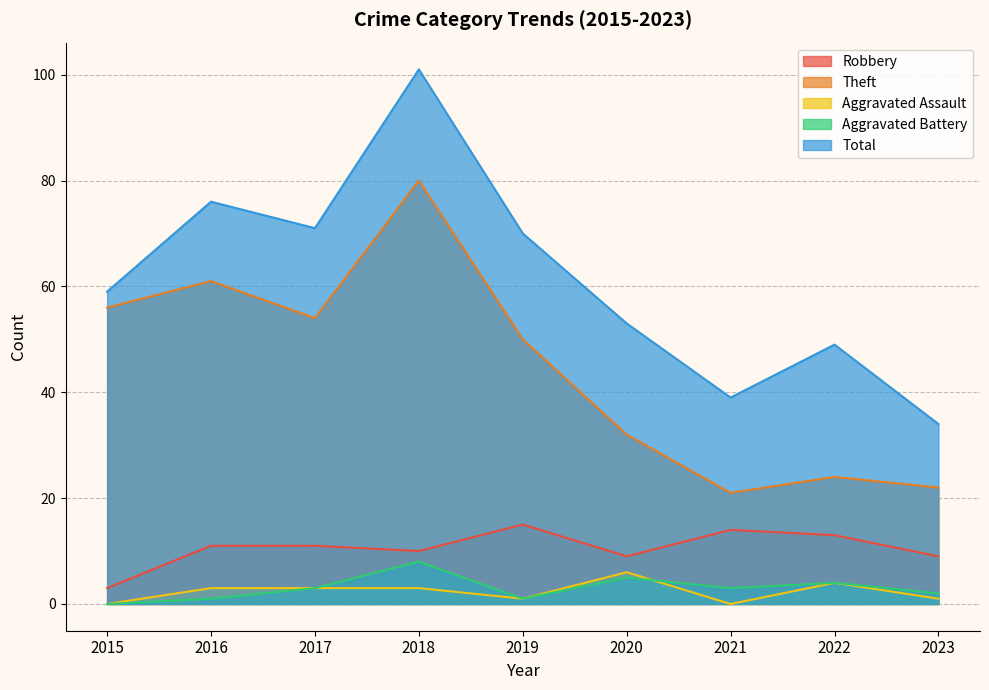

Reading left to right, transcribe all the data shown in this chart.

Robbery: 2015=3	2016=11	2017=11	2018=10	2019=15	2020=9	2021=14	2022=13	2023=9
Theft: 2015=56	2016=61	2017=54	2018=80	2019=50	2020=32	2021=21	2022=24	2023=22
Aggravated Assault: 2015=0	2016=3	2017=3	2018=3	2019=1	2020=6	2021=0	2022=4	2023=1
Aggravated Battery: 2015=0	2016=1	2017=3	2018=8	2019=1	2020=5	2021=3	2022=4	2023=2
Total: 2015=59	2016=76	2017=71	2018=101	2019=70	2020=53	2021=39	2022=49	2023=34